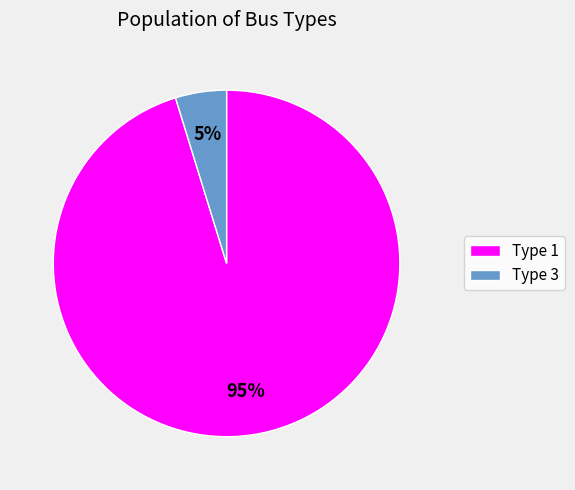

True or false: Type 1 accounts for 88% of the total.

False